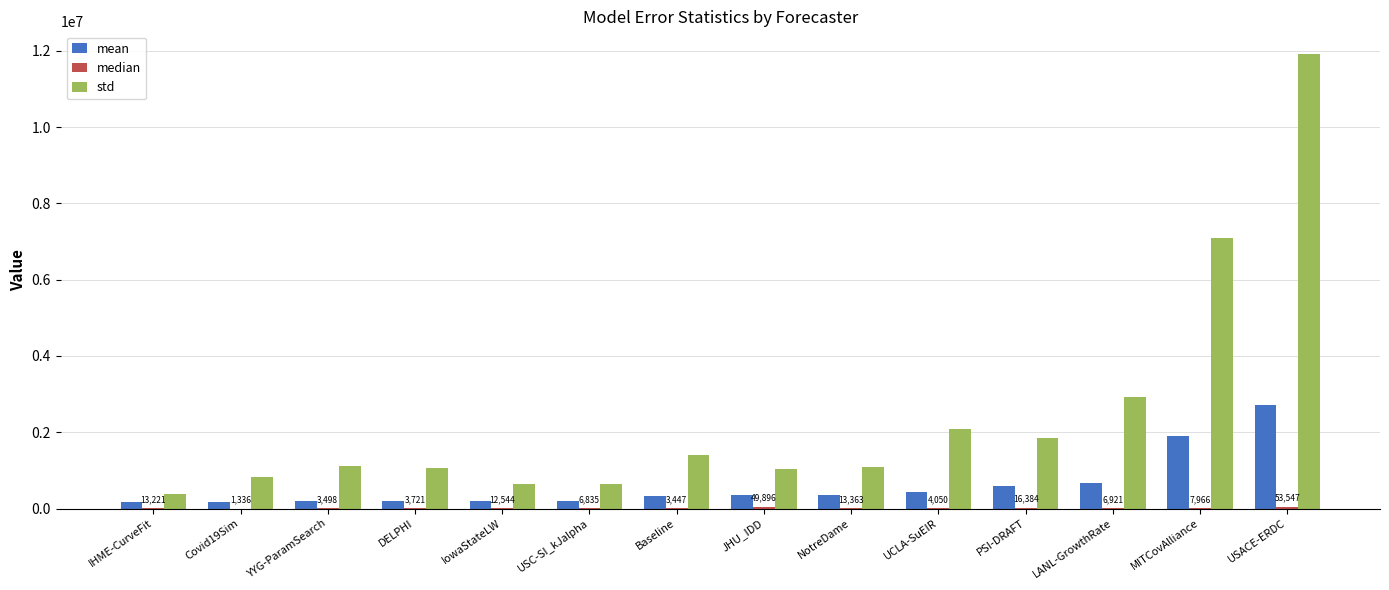

How many groups of bars are there?

14